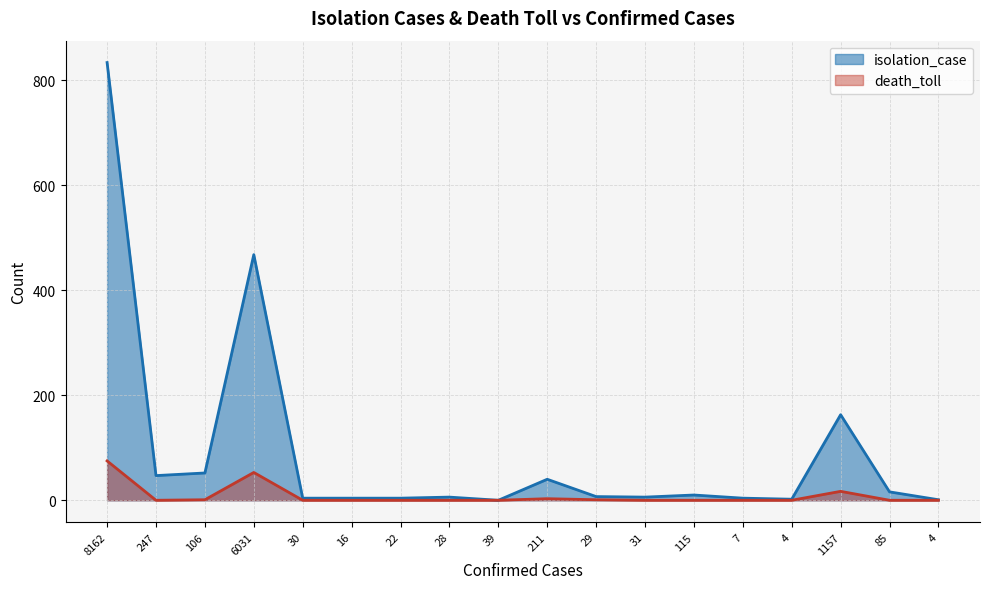

At which category is the sum across all series the highest?

8162